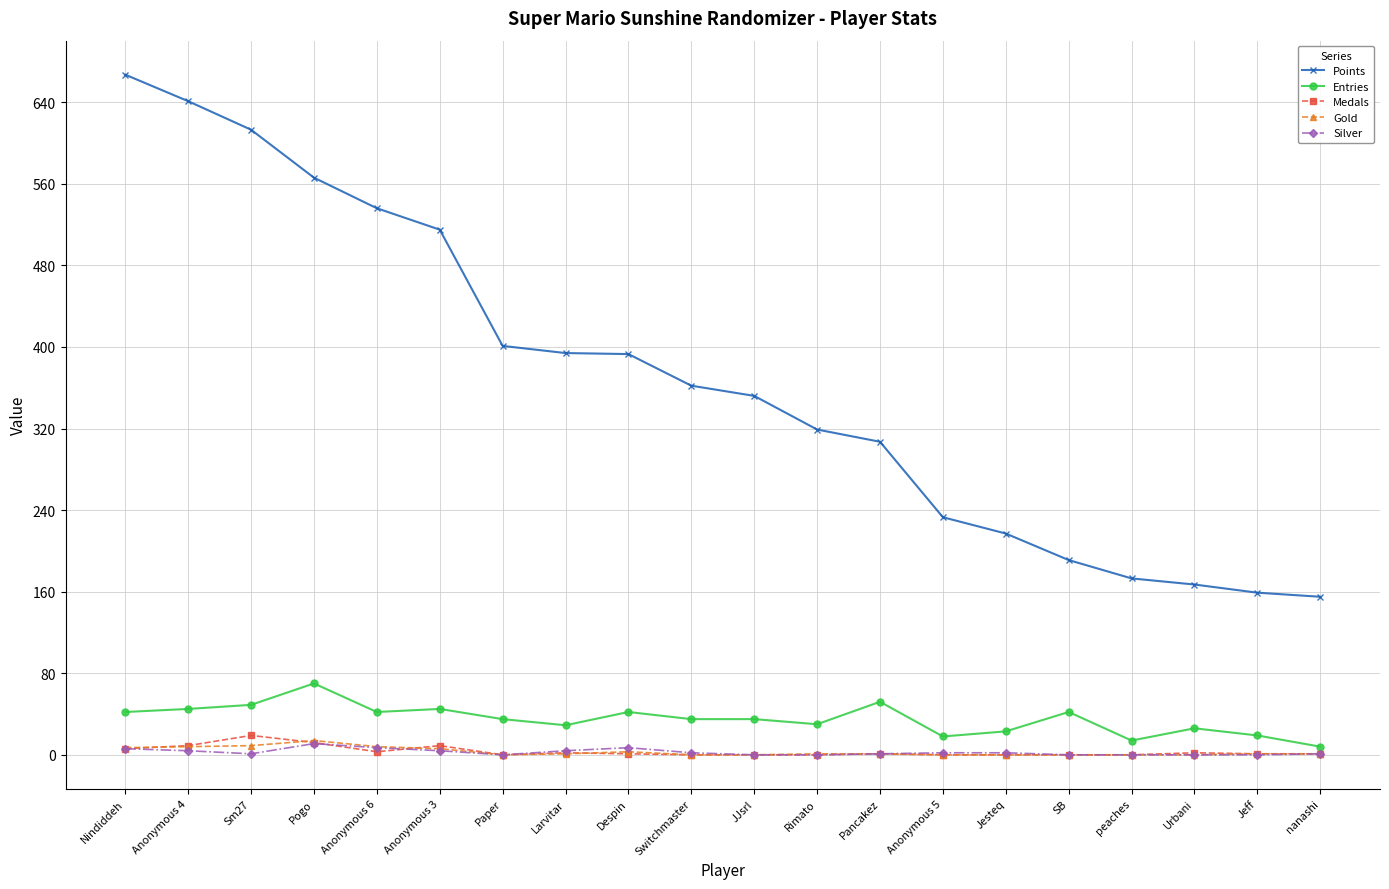

What is the maximum value shown in the chart?

667